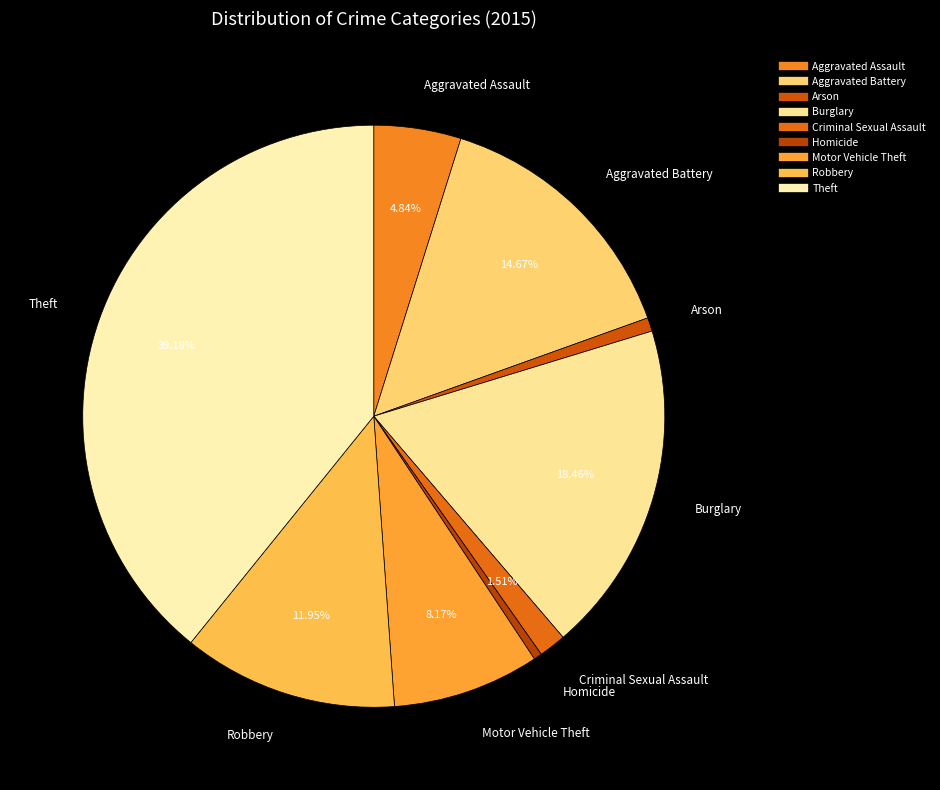

The Burglary slice represents 11% of the pie. True or false?

False